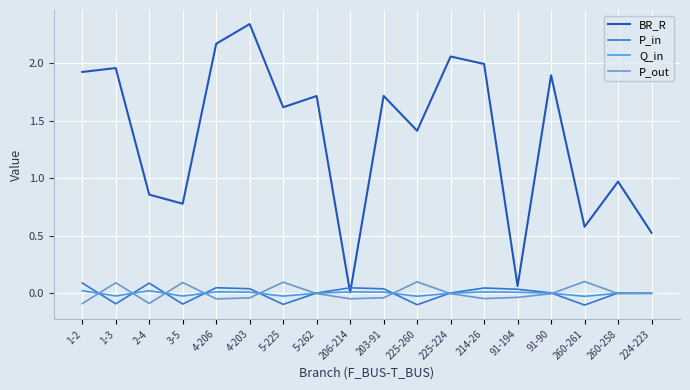

At which label does BR_R reach its minimum?

206-214